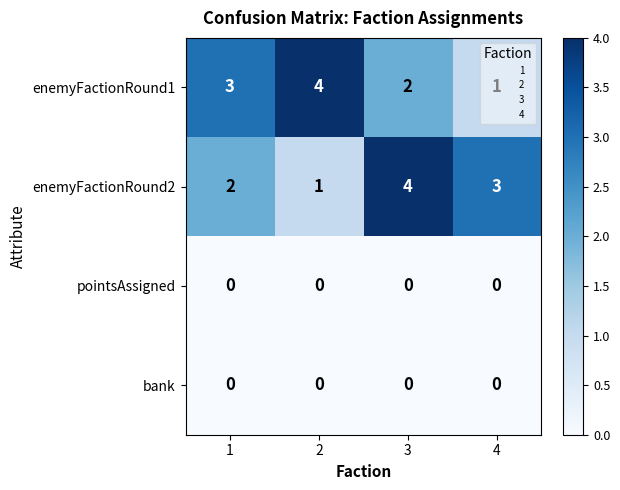

At which category is the sum across all series the highest?

3